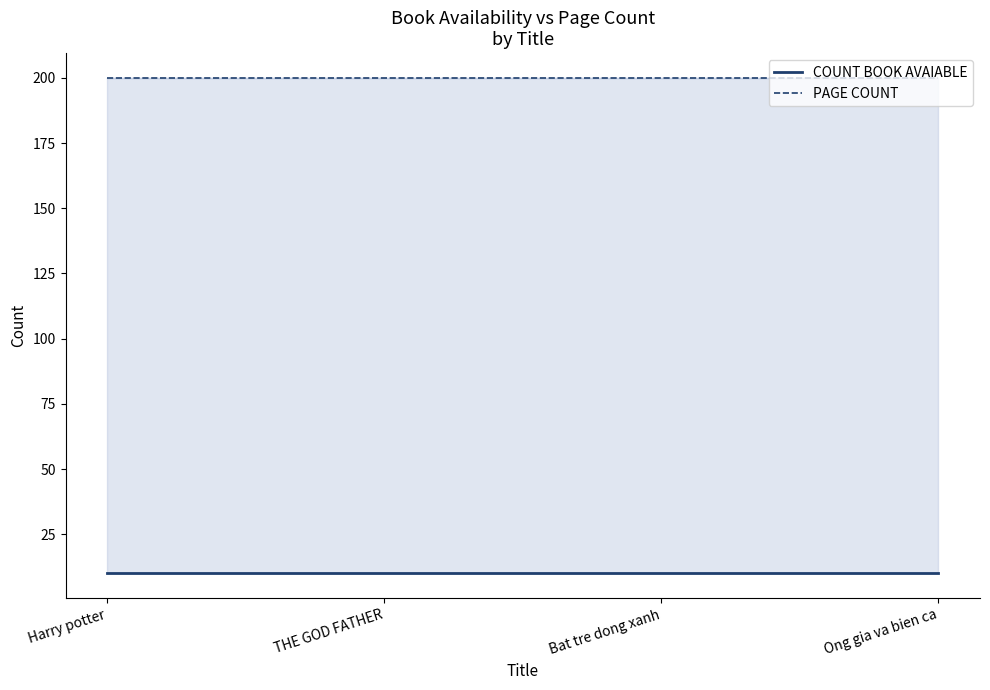

What is the value of the COUNT BOOK AVAIABLE point at the 4th from the left?

10